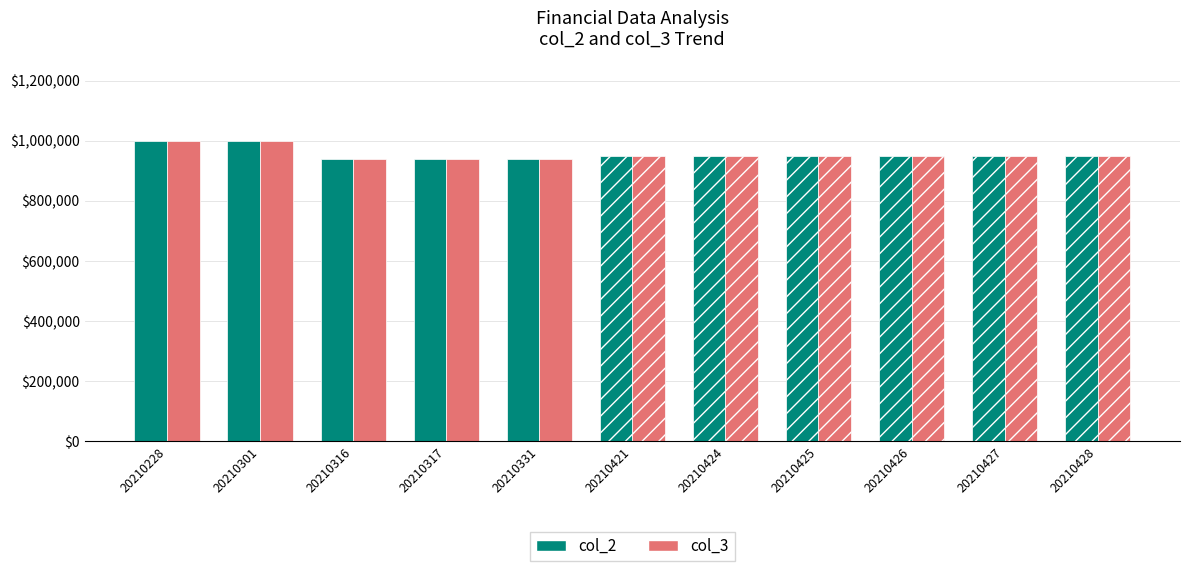

Between 20210301 and 20210421, which series saw the biggest shift?

col_2